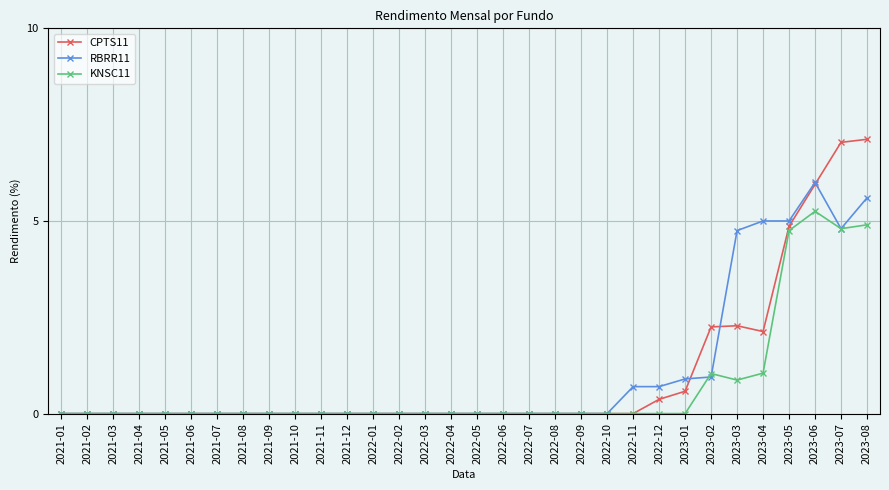

Is this an area chart (filled region under the line)?

No